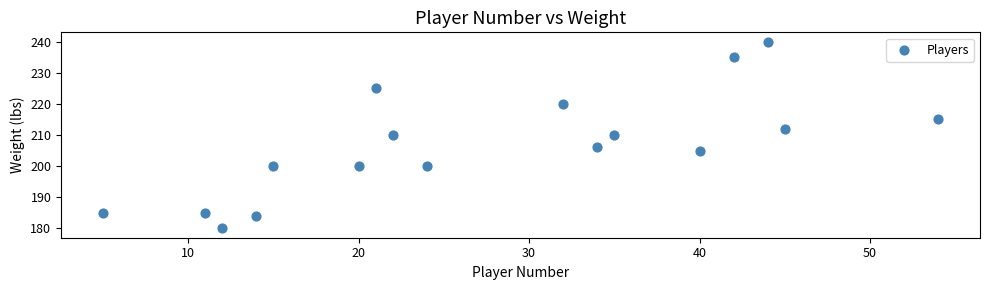

What is the range of X values (max minus min)?

49